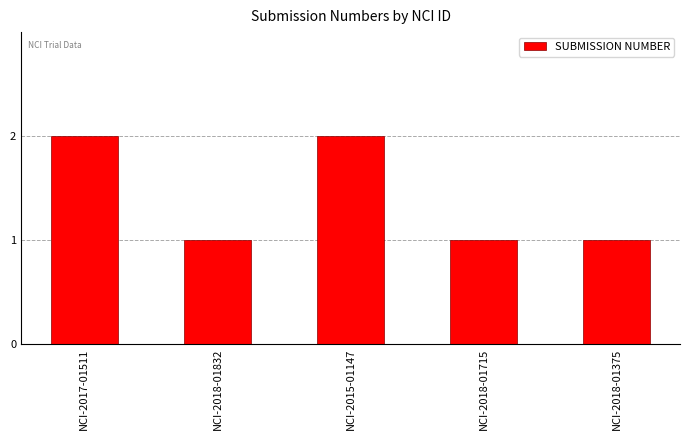

Reading left to right, transcribe all the data shown in this chart.

NCI-2017-01511=2	NCI-2018-01832=1	NCI-2015-01147=2	NCI-2018-01715=1	NCI-2018-01375=1